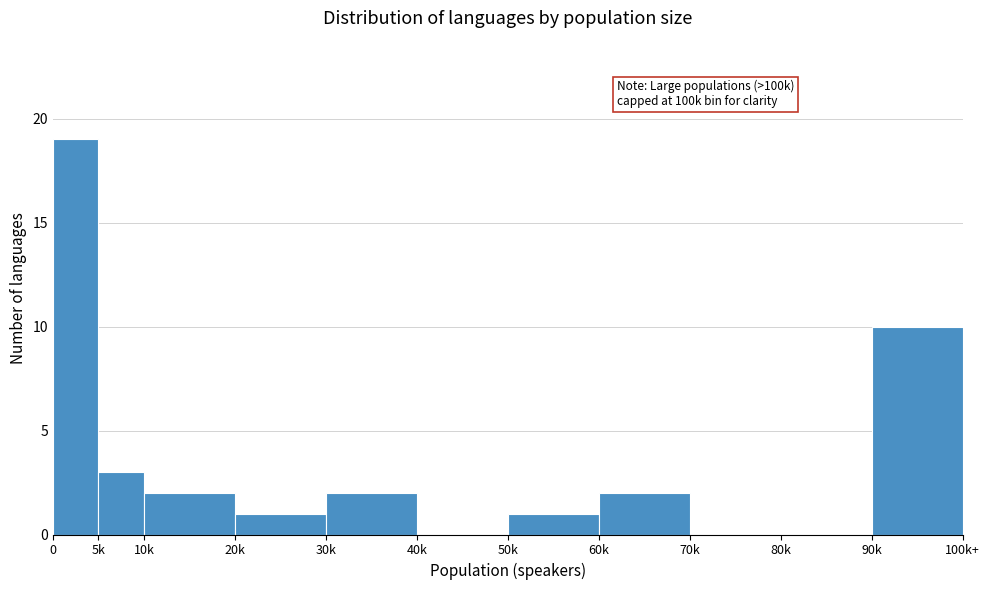

Reading right to left, list all the values displayed in this chart.

90k=10	80k=0	70k=0	60k=2	50k=1	40k=0	30k=2	20k=1	10k=2	5k=3	0=19